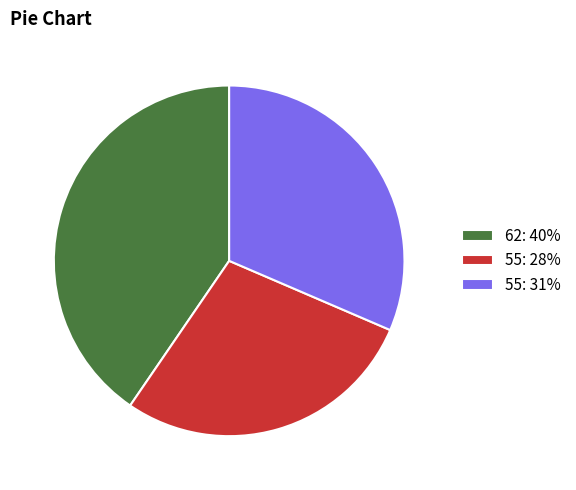

Rank the categories by value from highest to lowest.

62: 40%, 55: 31%, 55: 28%